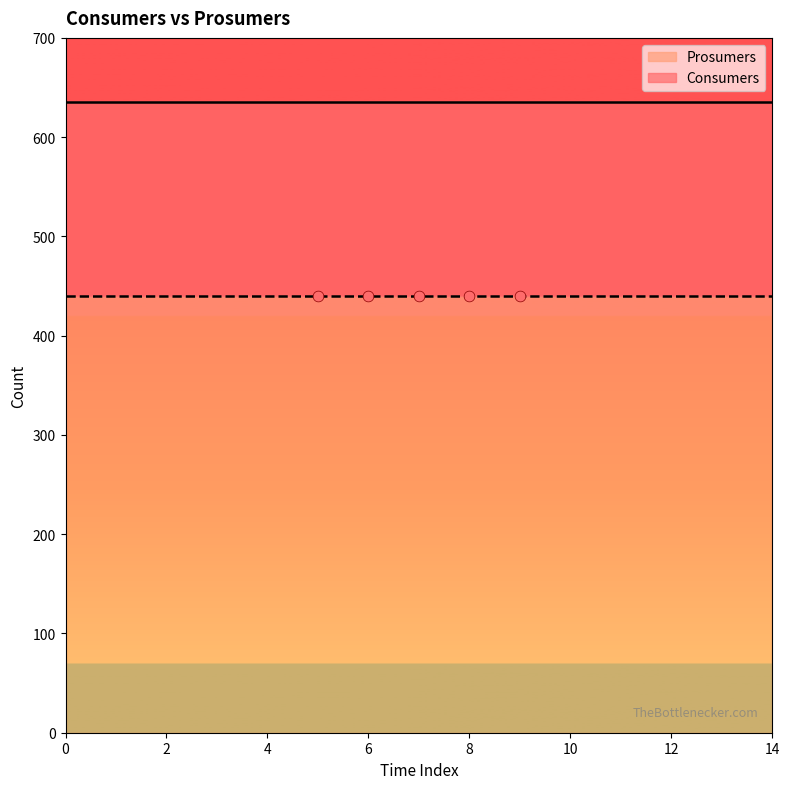

Which series contains the lowest Y value?

Prosumers